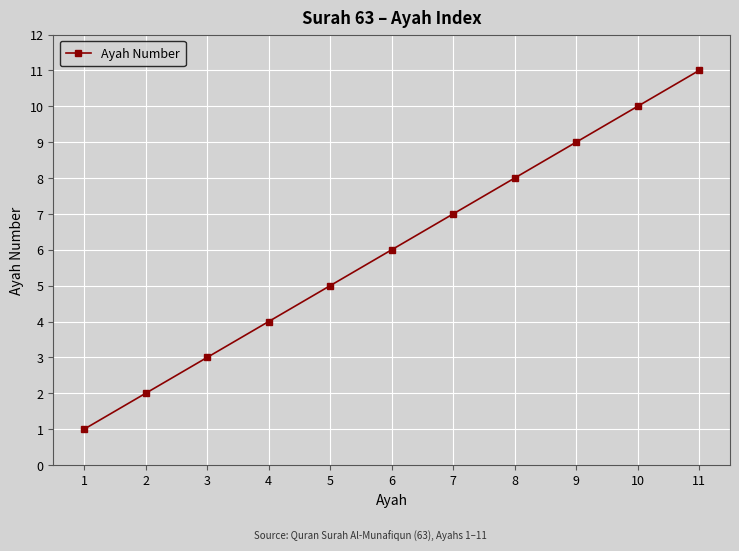

Count the values in the range 3 to 9.

7